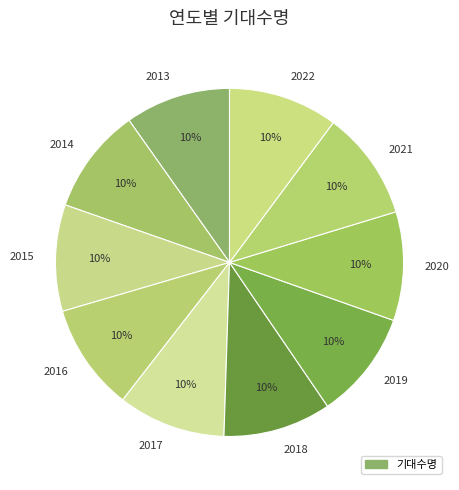

Is there a majority slice in this chart?

No